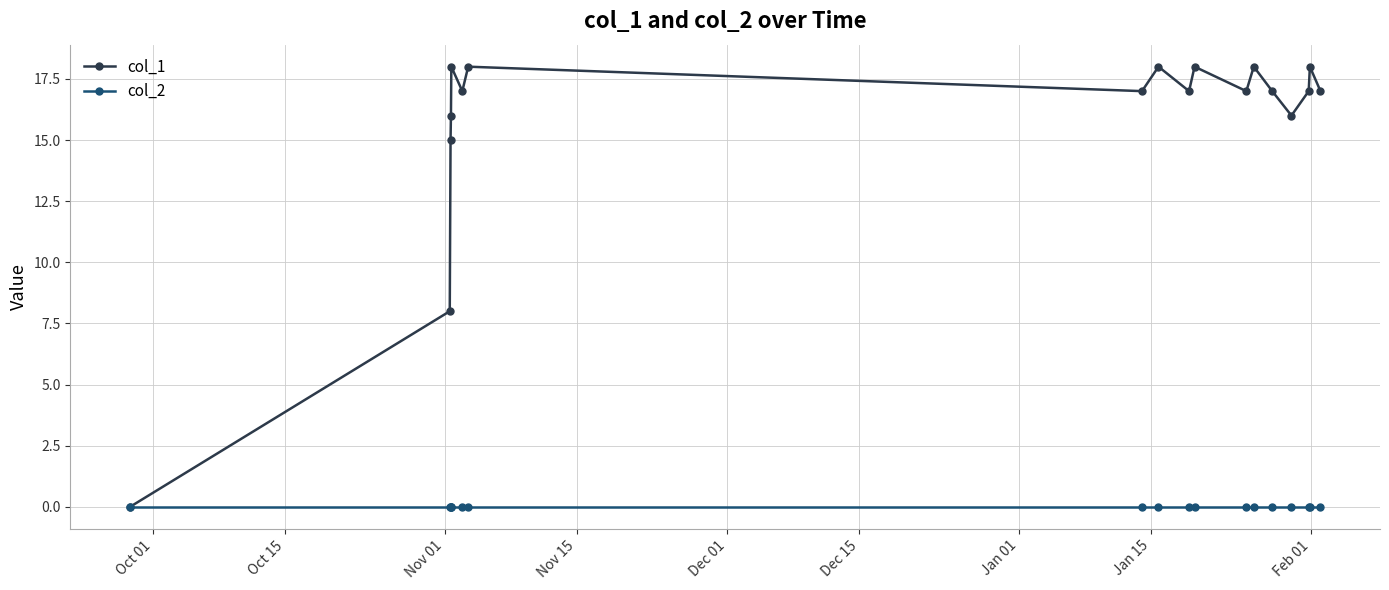

Which series has the largest range (max minus min)?

col_1